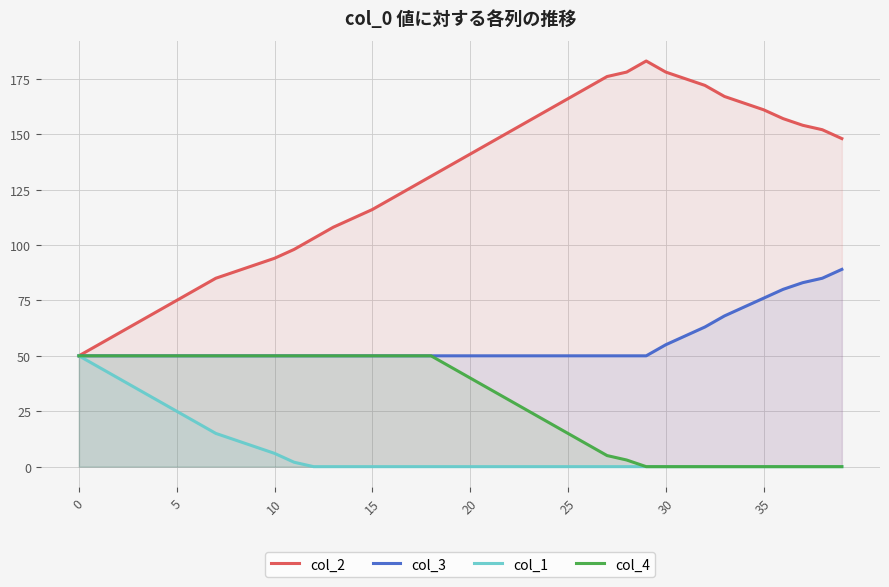

The value of col_4 at 38 is 0. True or false?

True